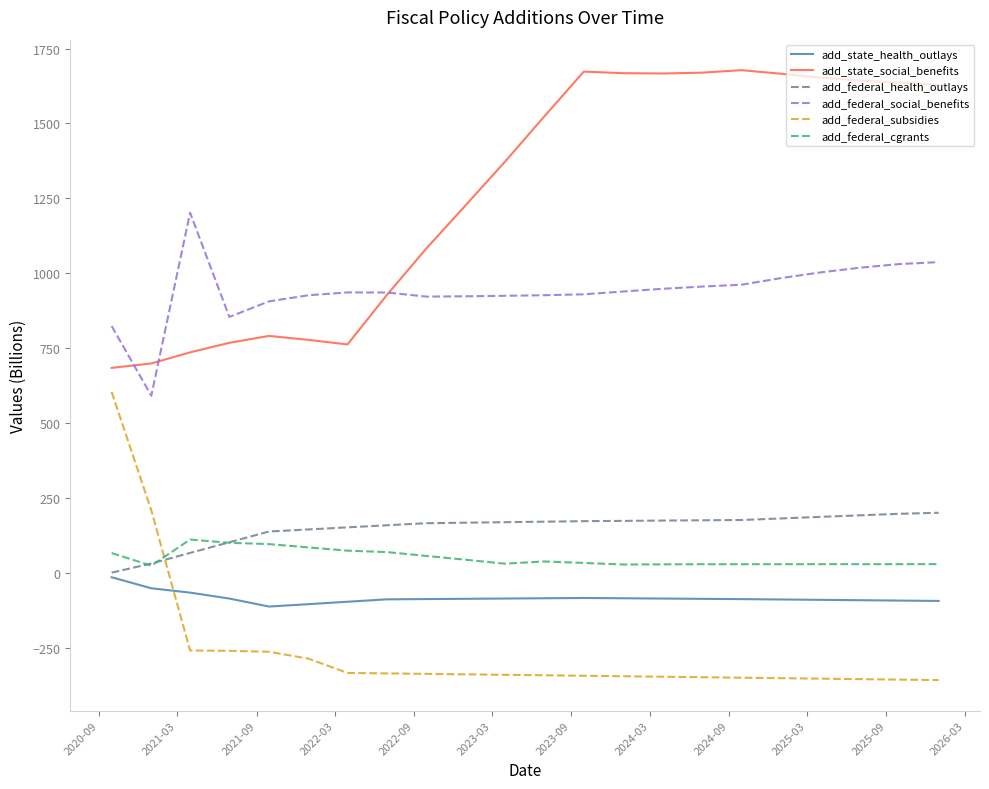

Which series has the largest total across all categories?

add_state_social_benefits